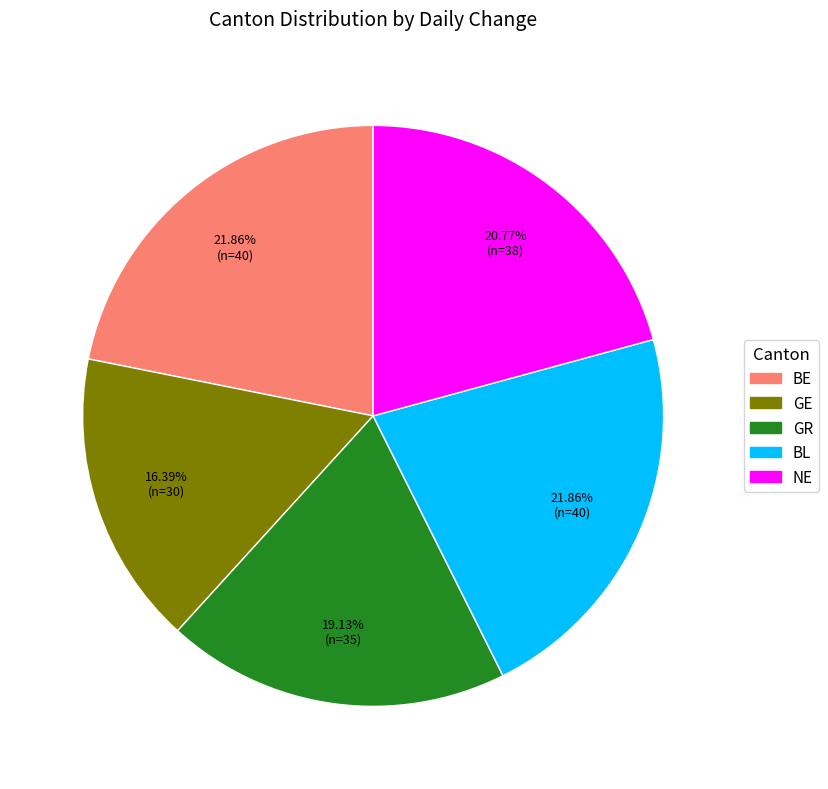

How many slices are in this pie chart?

5